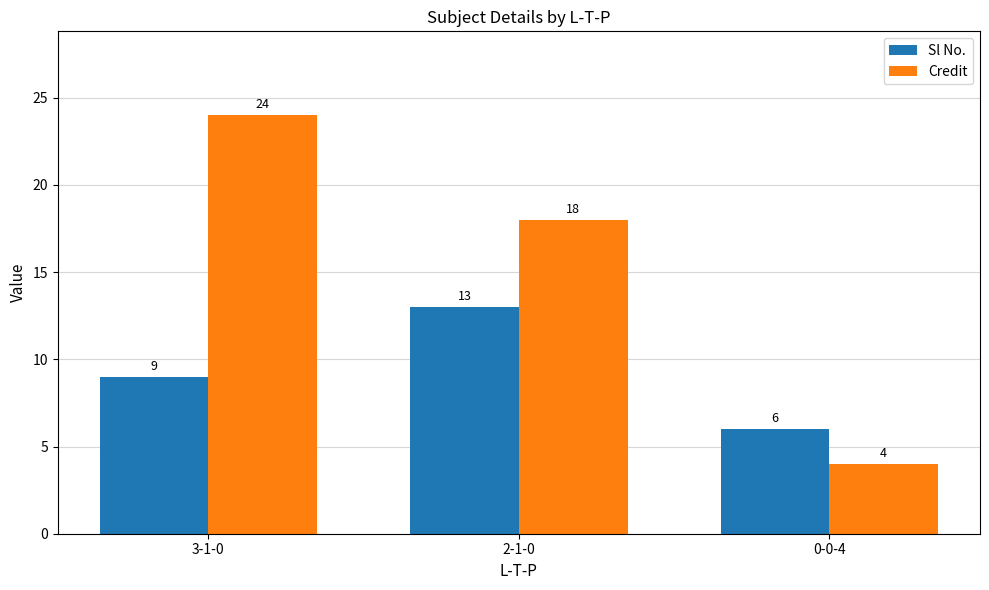

What is the value of the Credit bar at the 3rd from the left?

4